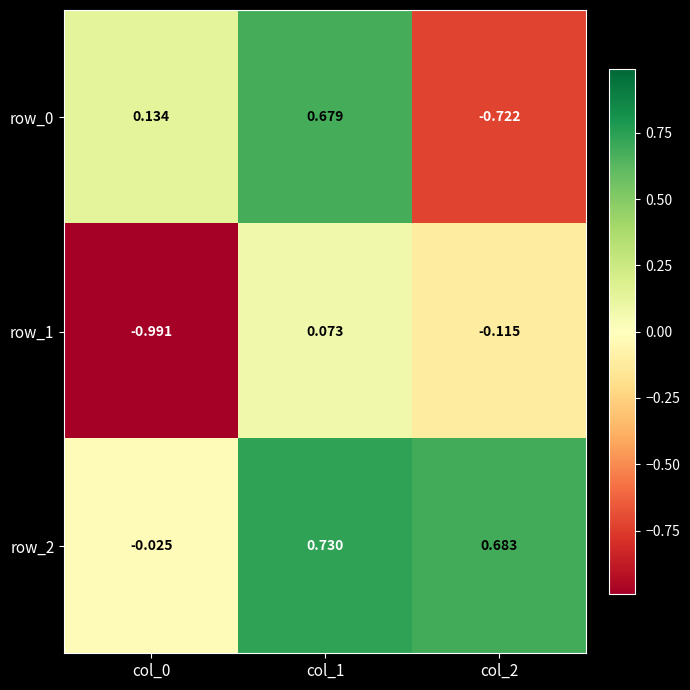

List the series in order of their overall mean, highest first.

row_2, row_0, row_1